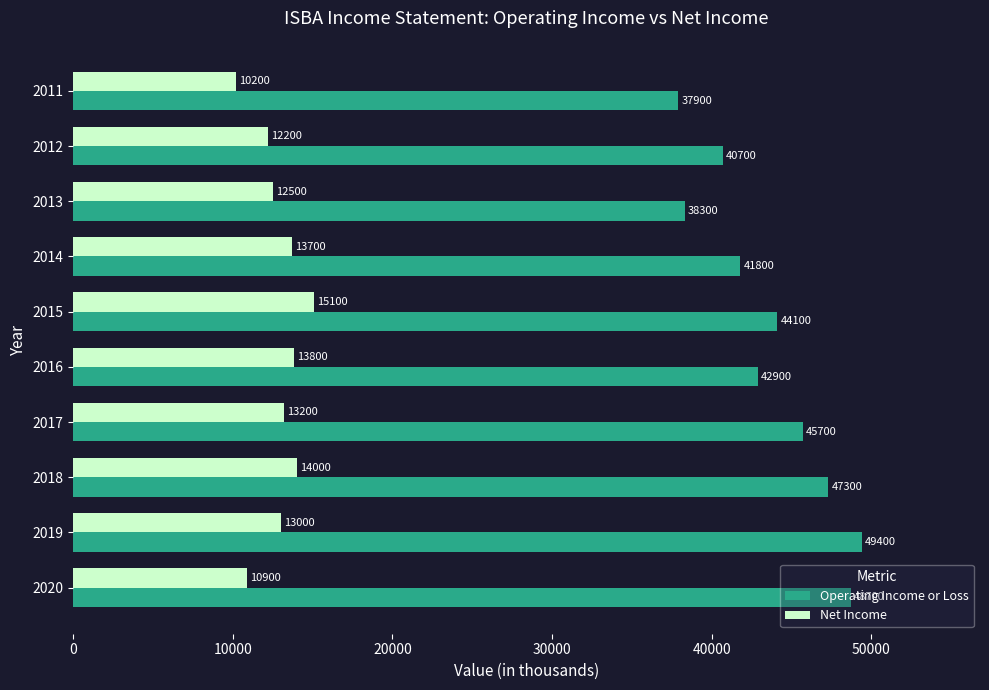

At which label is Net Income closest to 12650?

2013